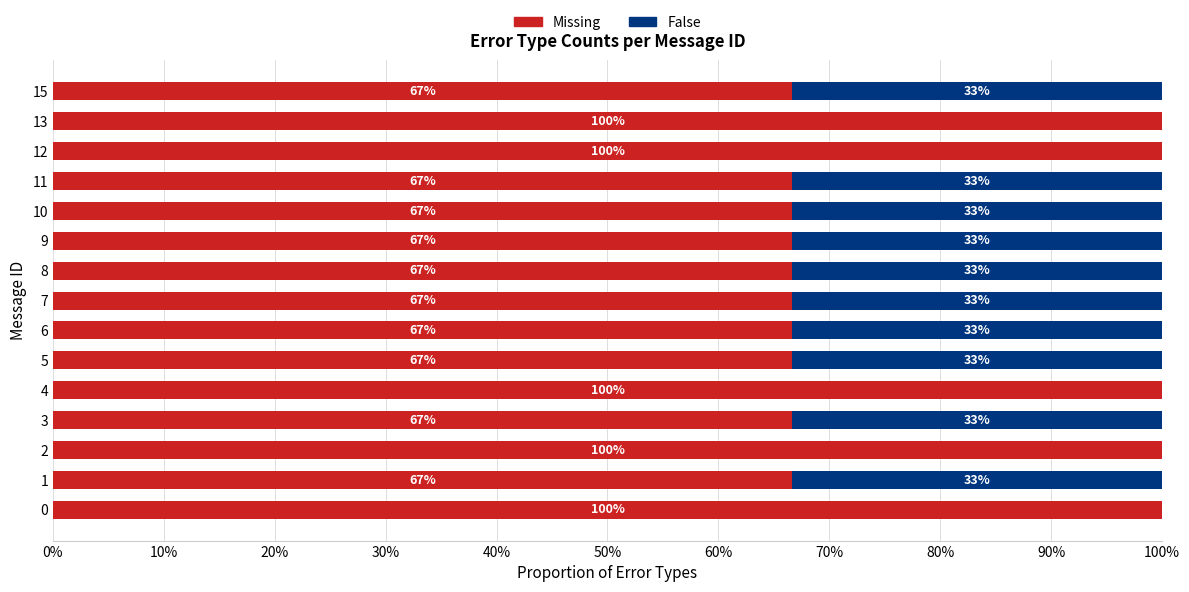

What is the highest value of the Missing series?

100.0